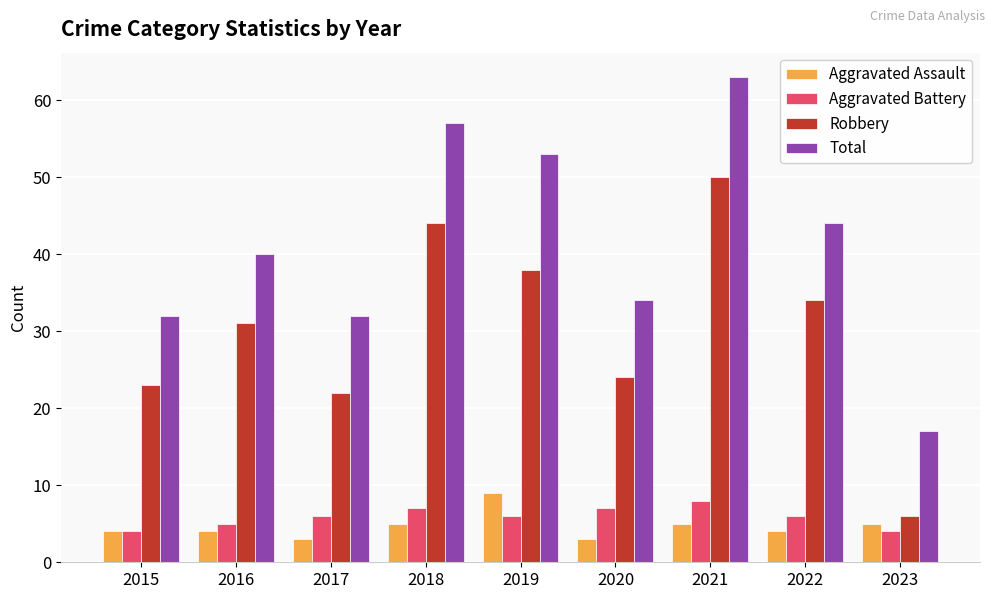

What is the total value across all series at 2021?

126